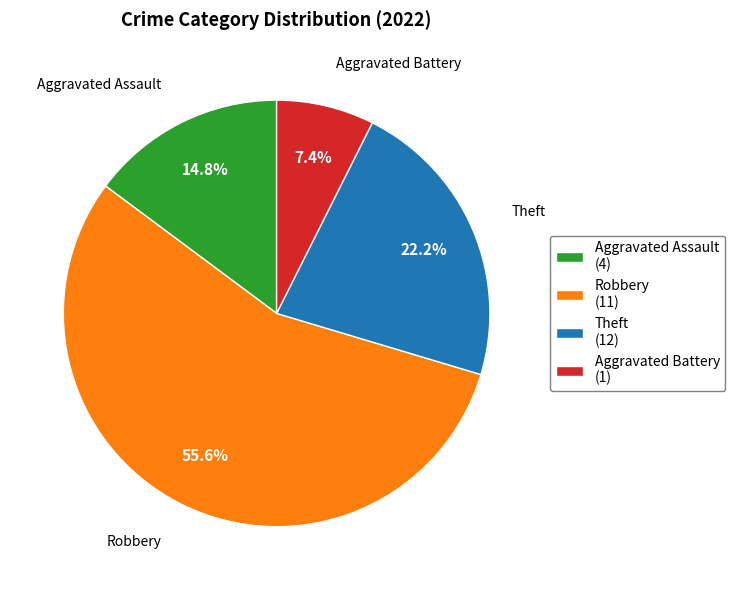

True or false: Robbery accounts for 50% of the total.

False